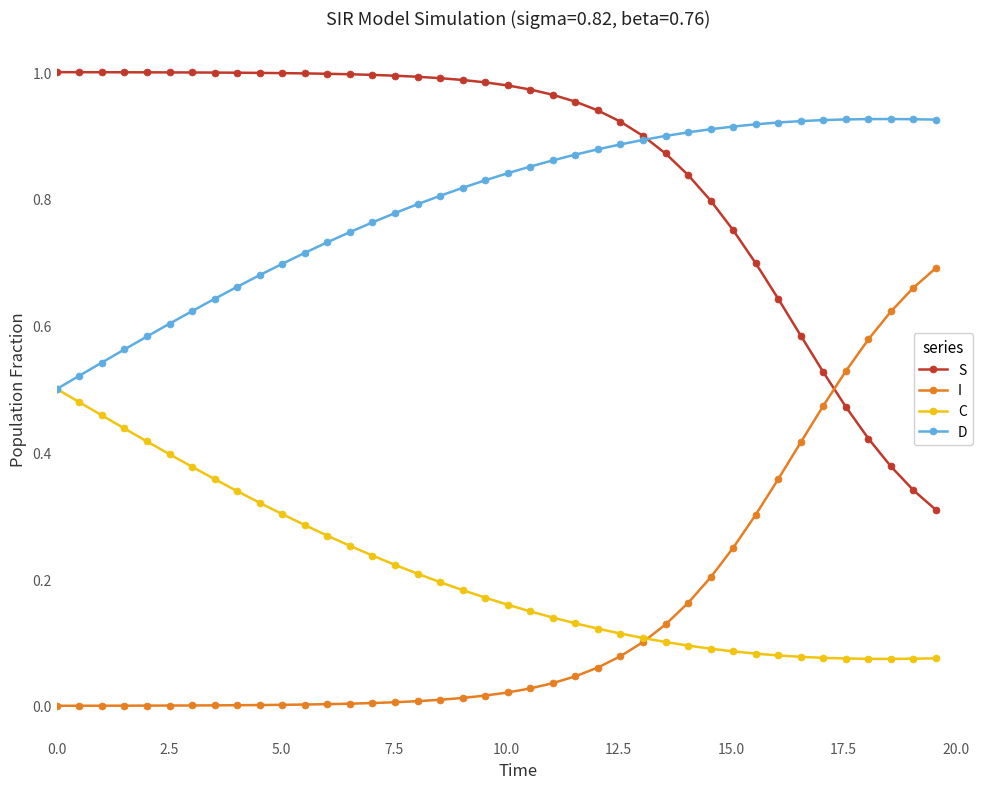

Rank the series by their maximum value, from highest to lowest.

S, D, I, C